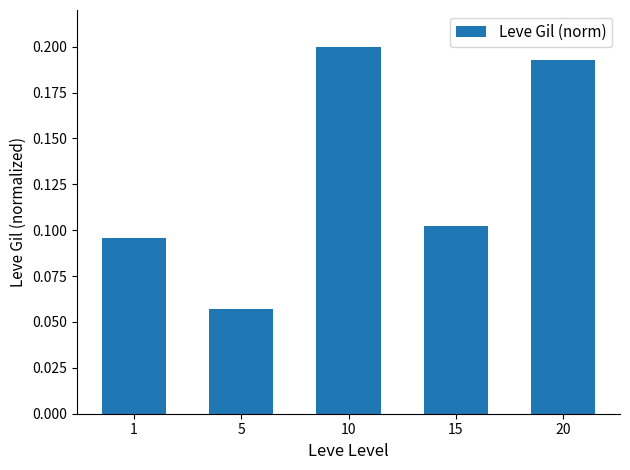

Does the chart contain stacked bars?

No